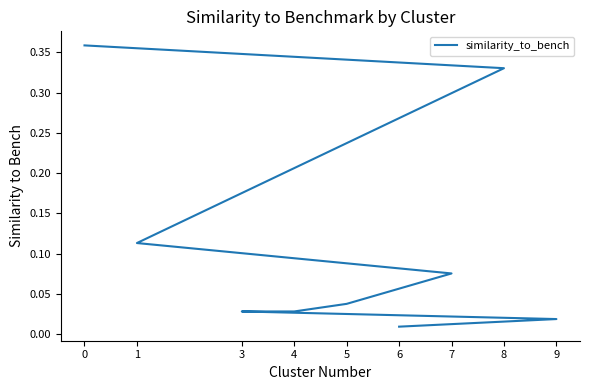

Which has a higher value, 3 or 5?

5